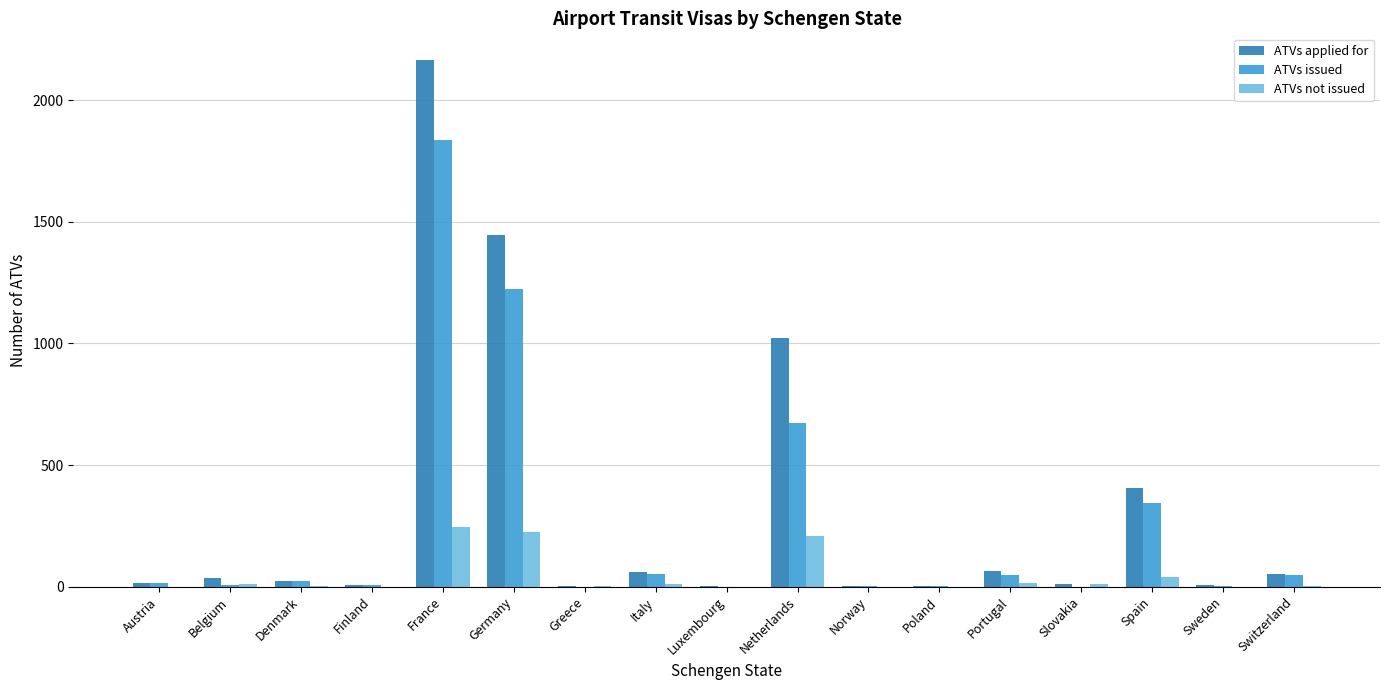

Which series has the largest total across all categories?

ATVs applied for